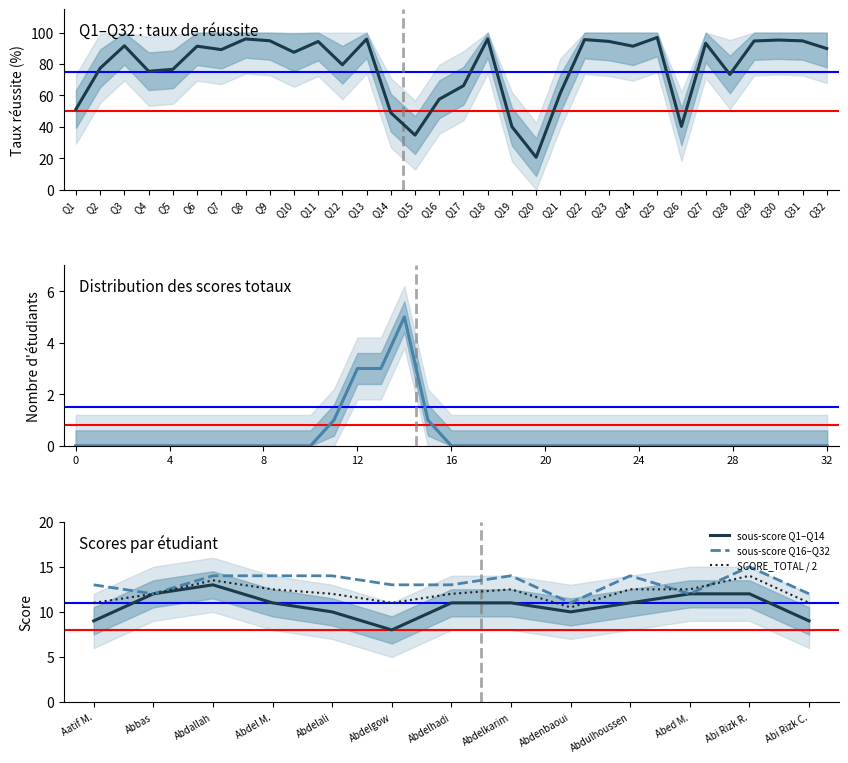

Is it true that the value at Q16 is 57.6?

True